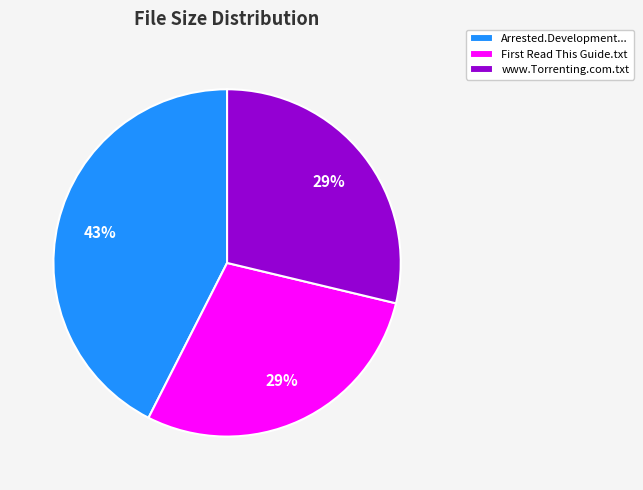

What percentage is the www.Torrenting.com.txt slice, to the nearest percent?

29%